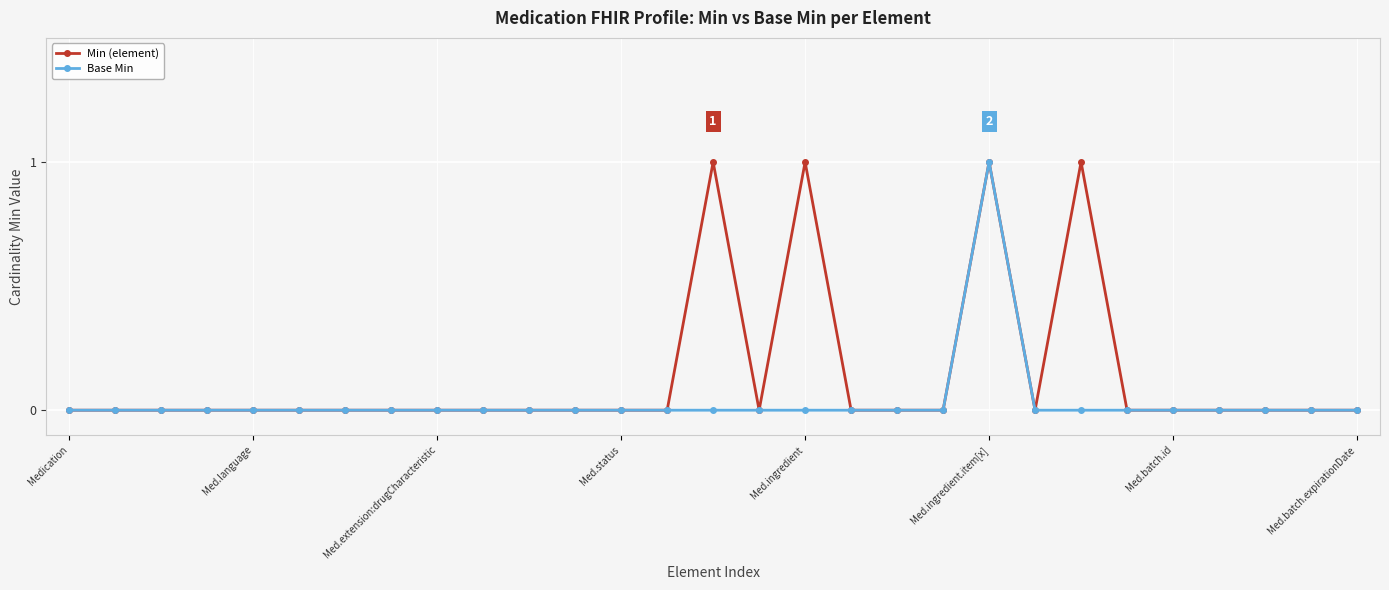

Rank the series by their average value, from highest to lowest.

Min (element), Base Min